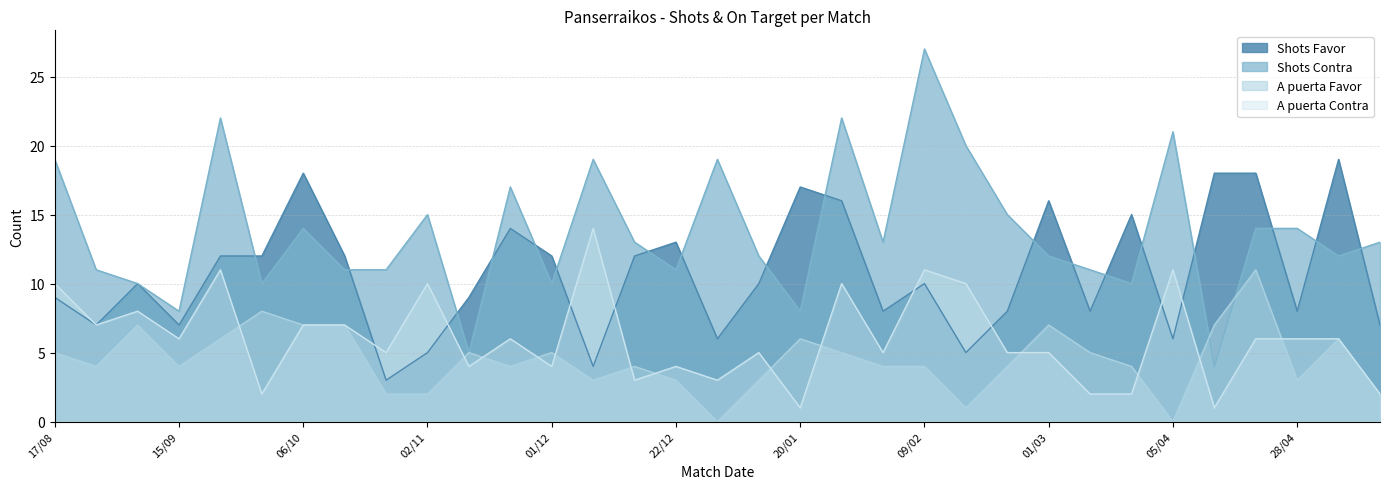

Where is the first local minimum for A puerta Contra?

24/08